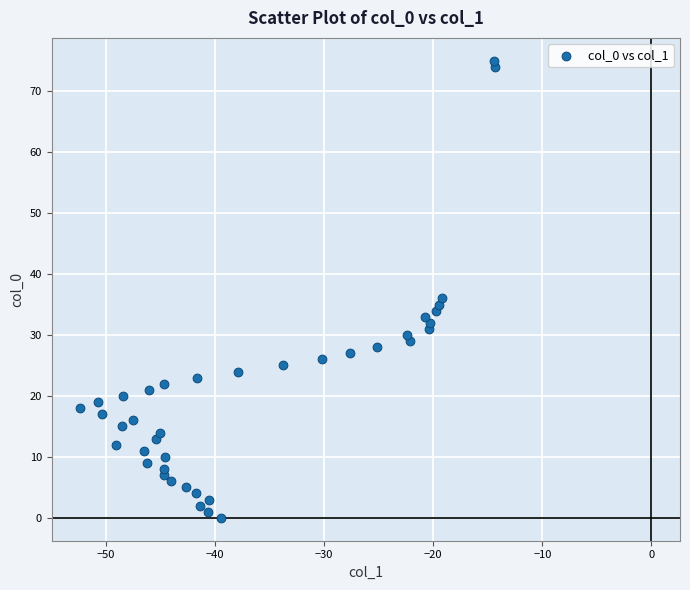

What Y value in the scatter plot is closest to 37?

36